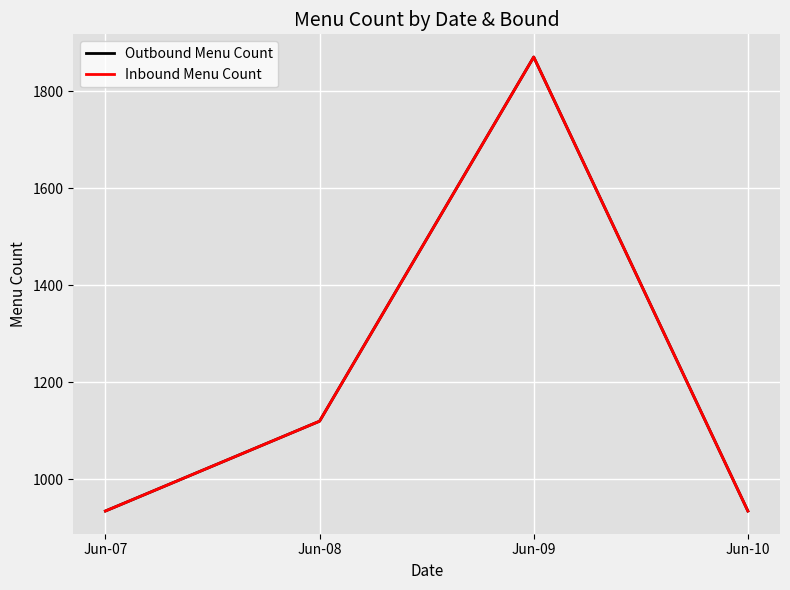

Is this an area chart (filled region under the line)?

No